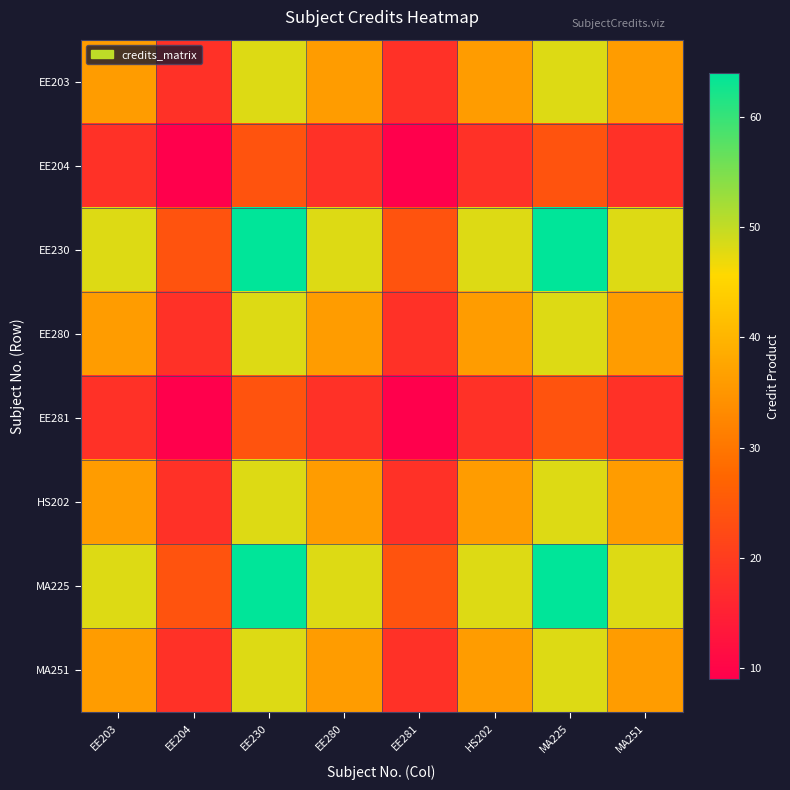

How many series are shown in this chart?

8